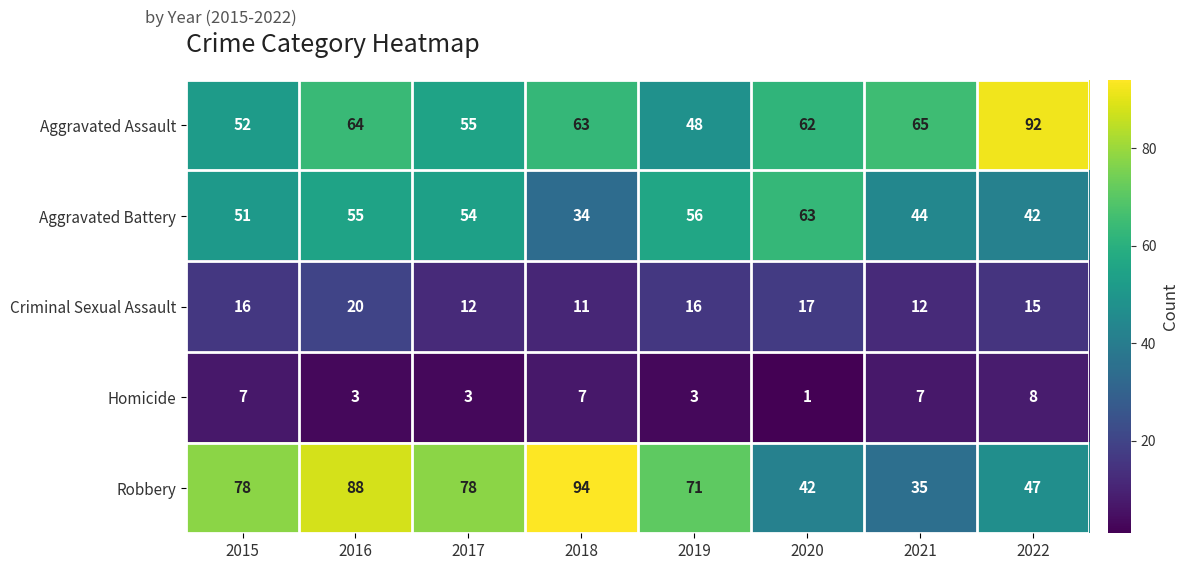

What is the approximate value of Homicide at 2022?

8